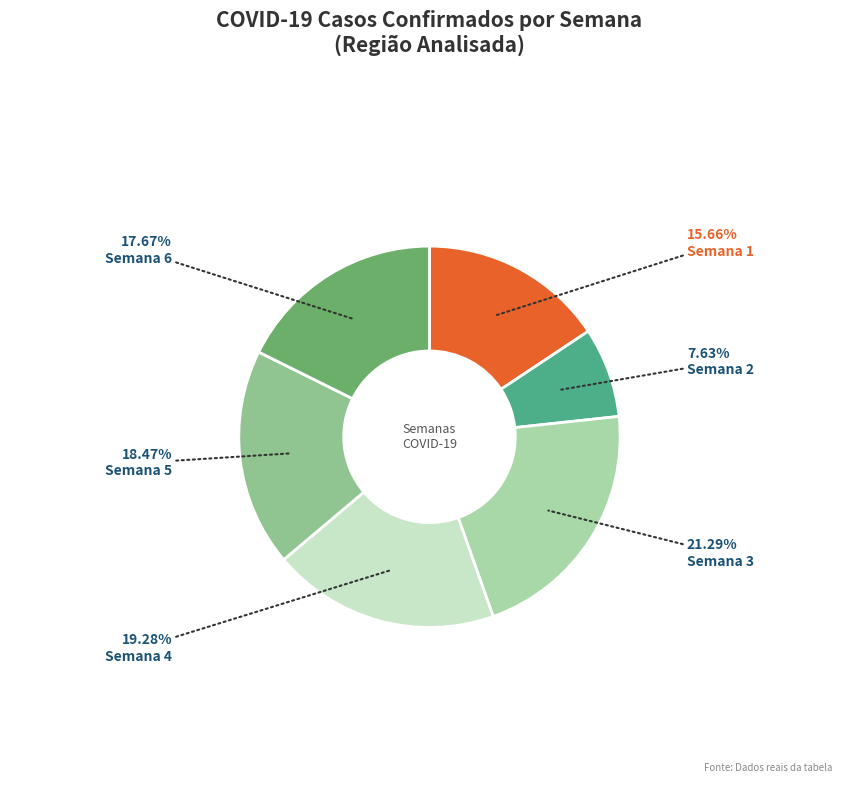

What is the largest slice in the pie chart?

Semana 3